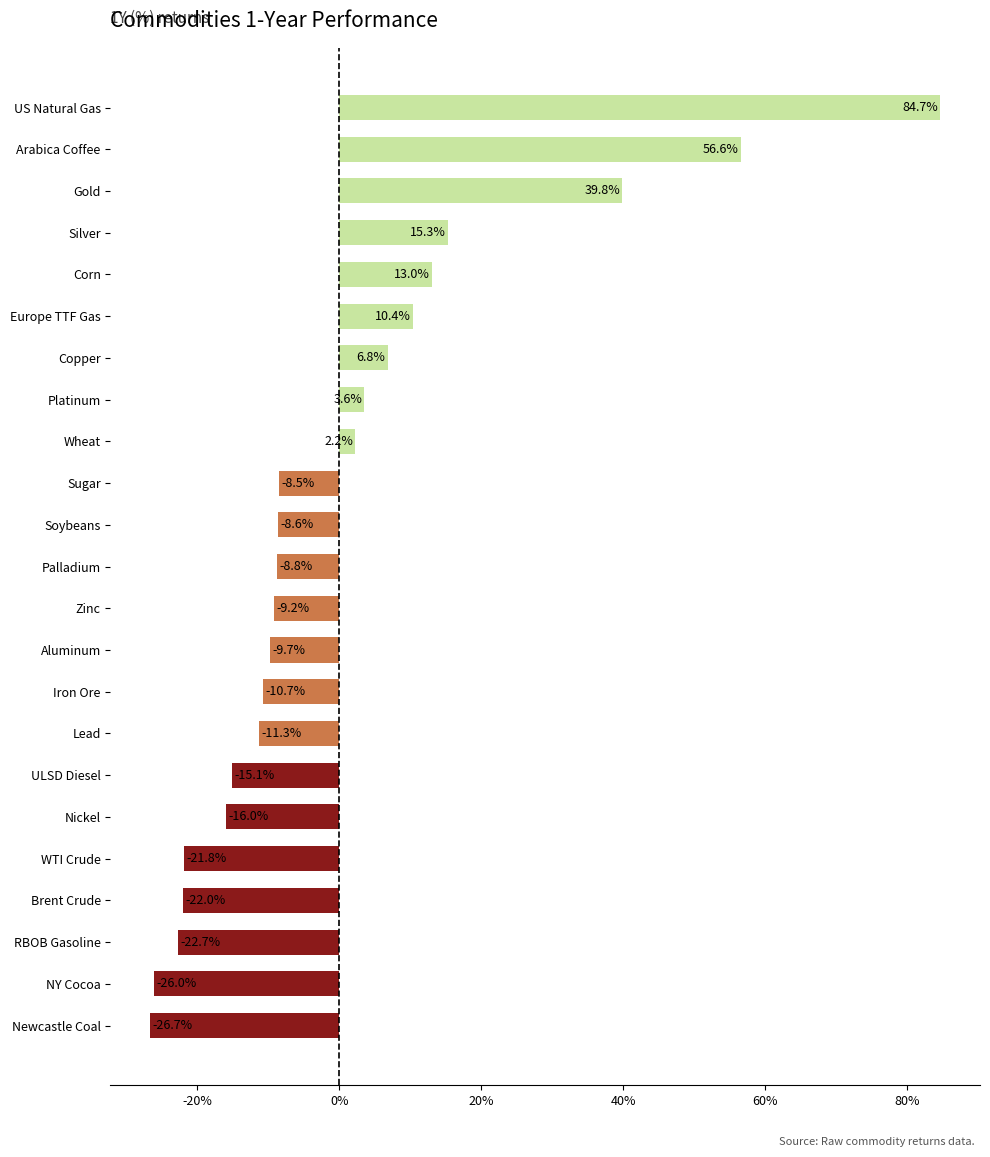

Are the bars horizontal?

Yes